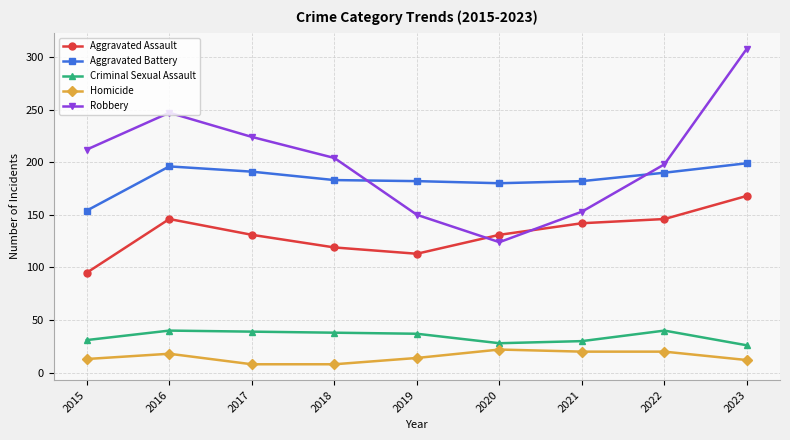

True or false: Aggravated Assault and Aggravated Battery cross at least once.

False